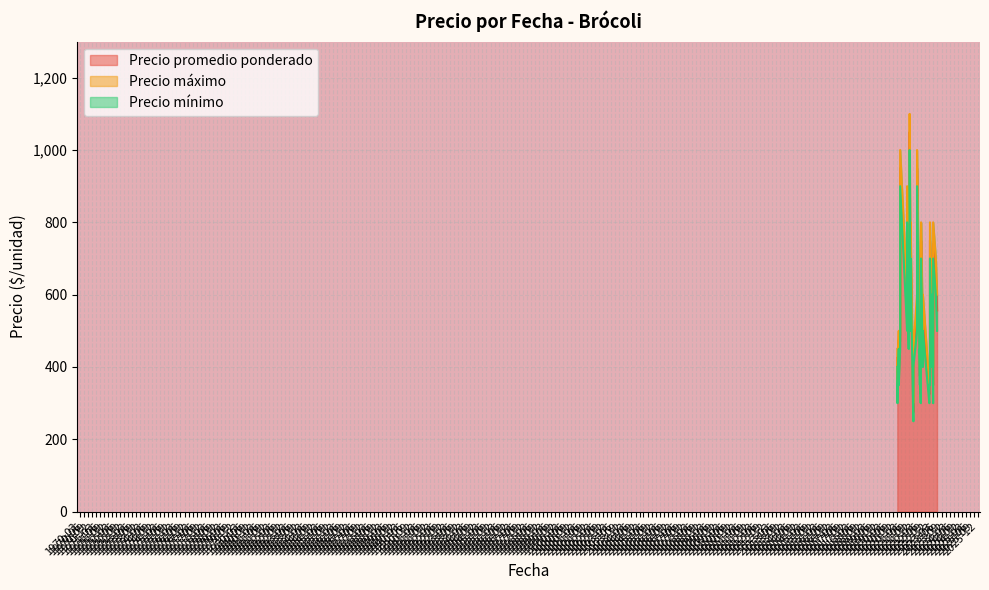

What are all the series names shown in the legend?

Precio promedio ponderado, Precio máximo, Precio mínimo